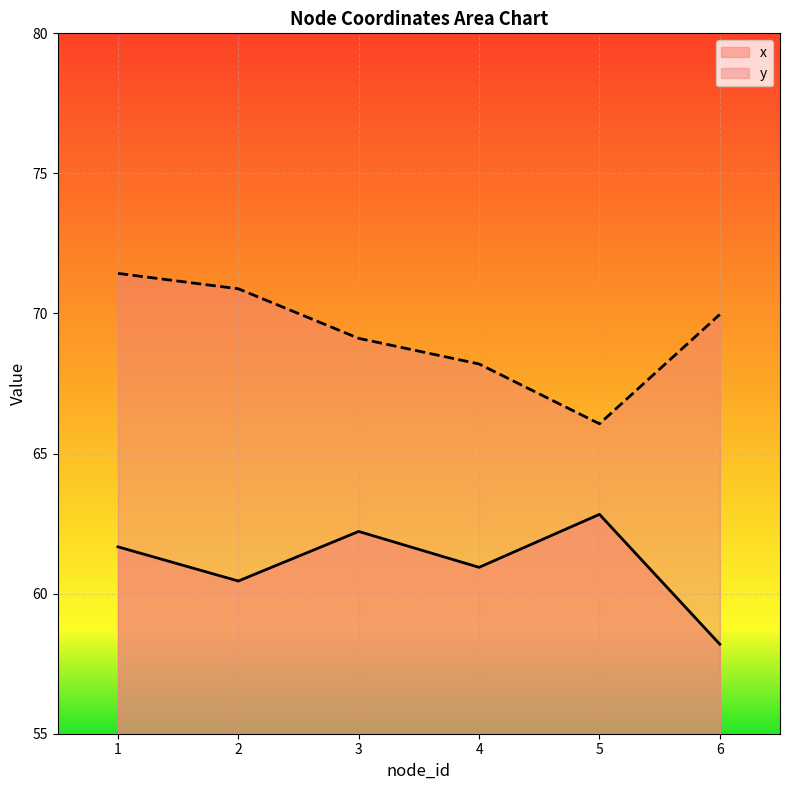

True or false: y and x cross at least once.

False